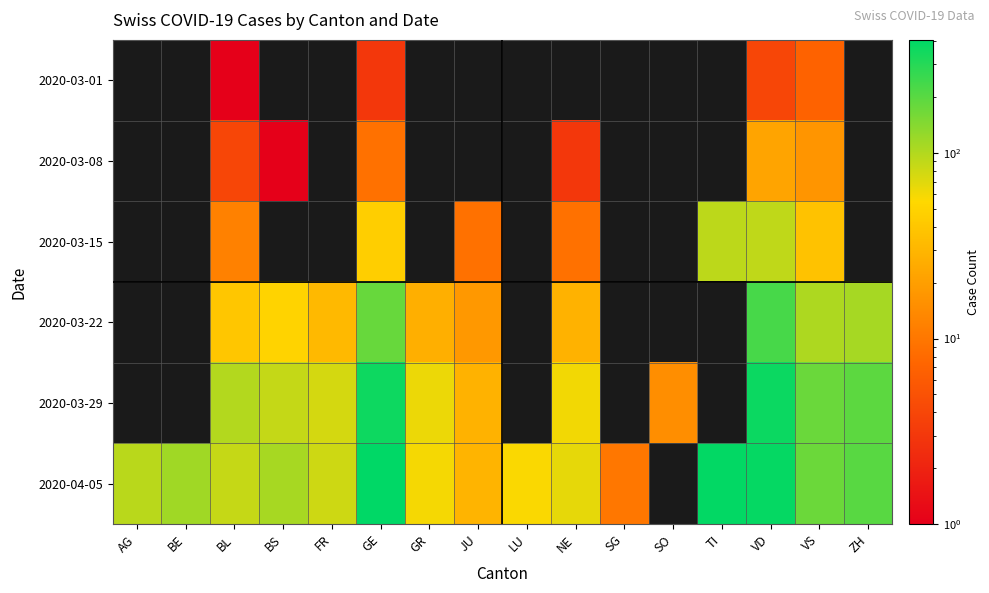

The value of 2020-03-08 at NE is 3.0. True or false?

True